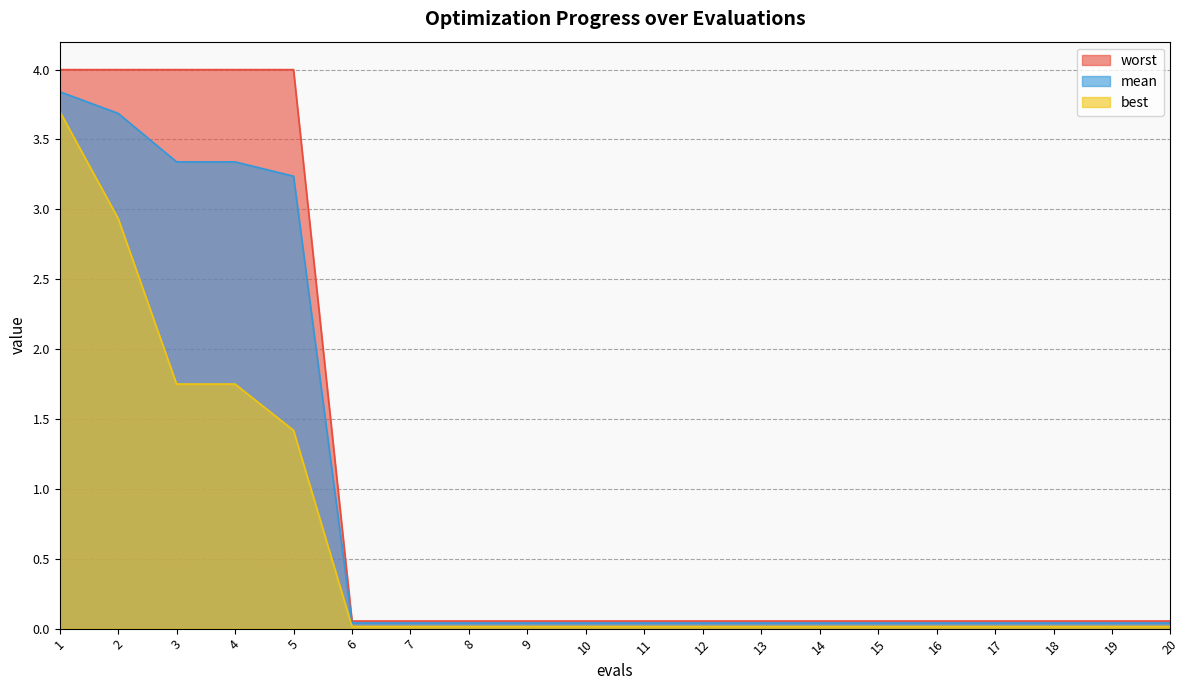

Count the number of data series in this chart.

3